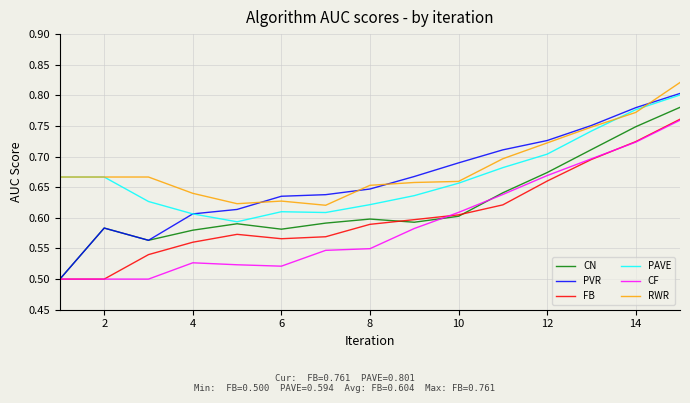

Does the chart have visible grid lines?

Yes